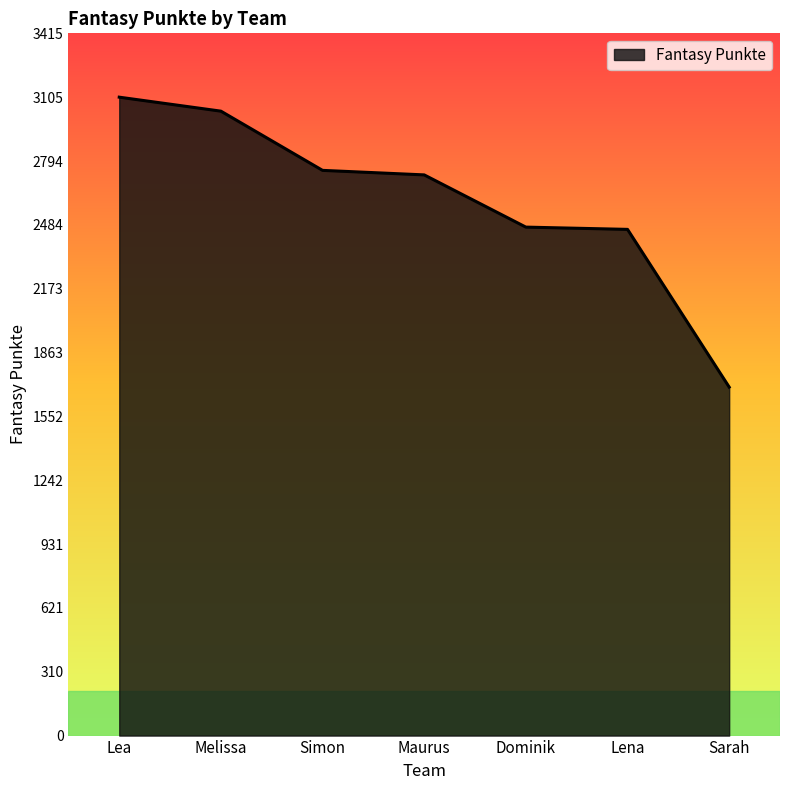

What is the approximate value at Lena, to the nearest 10?

2460